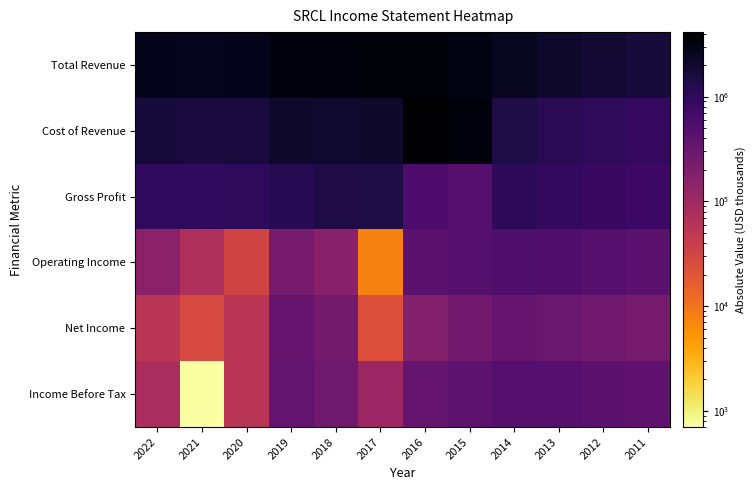

At how many categories does at least one series exceed 205844?

12